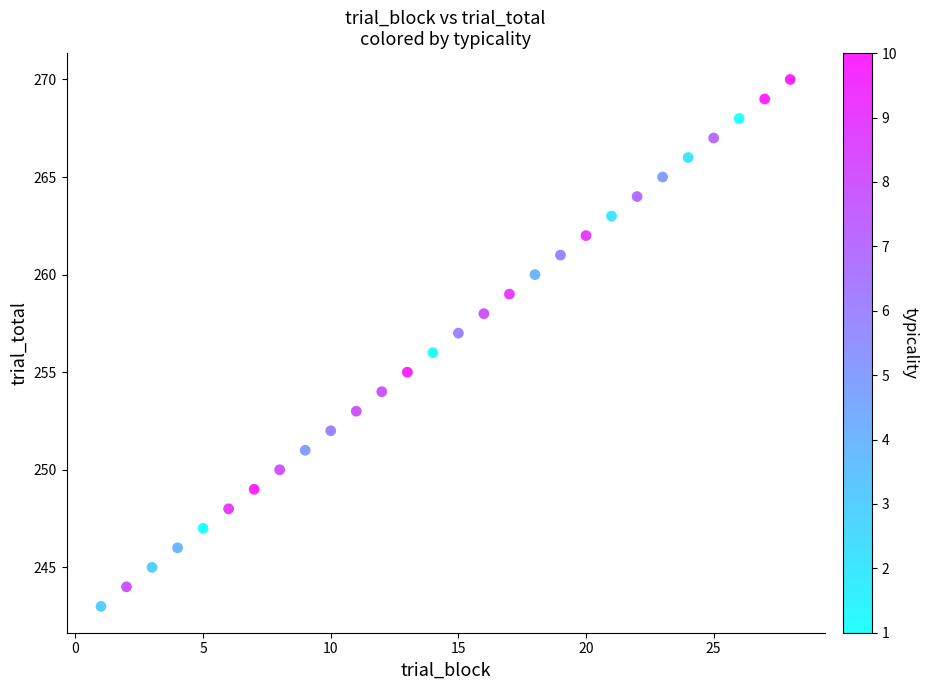

What is the range of X values (max minus min)?

27